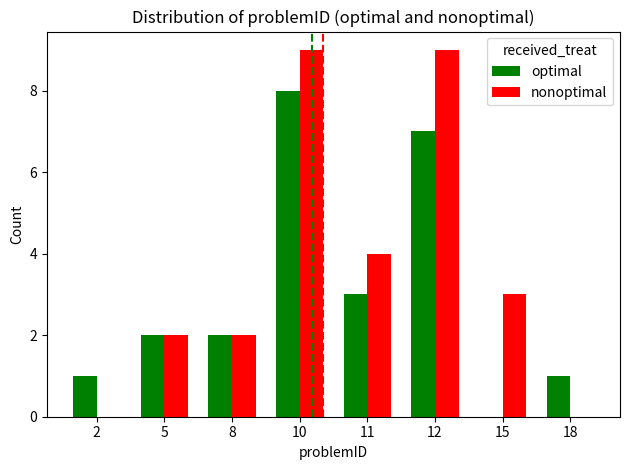

Reading left to right, what are all the values shown in this chart?

optimal: 1	2	2	8	3	7	0	1
nonoptimal: 0	2	2	9	4	9	3	0